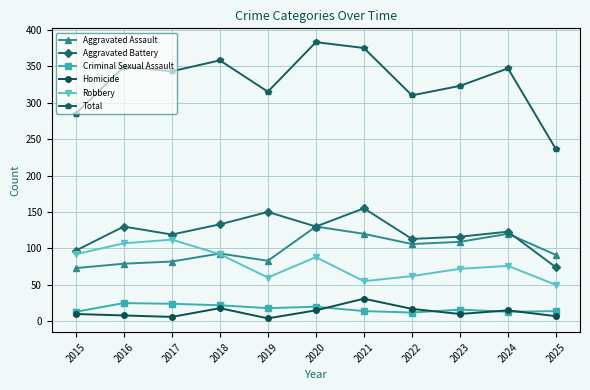

How many lines are shown in the chart?

6